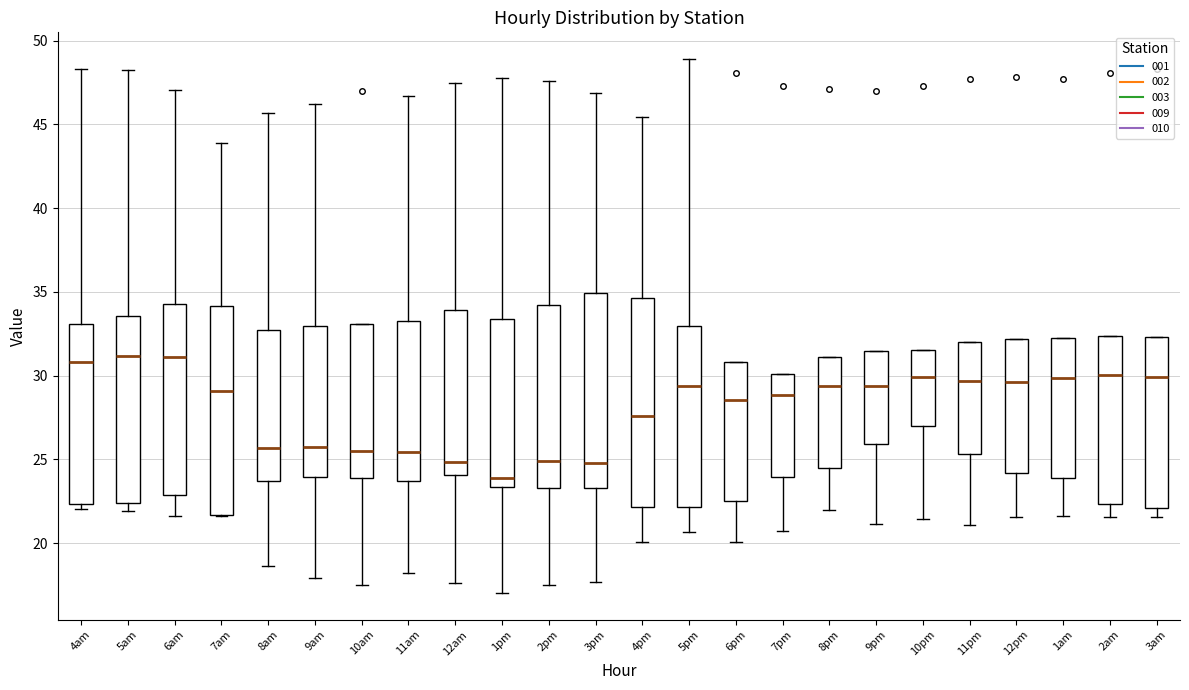

Where is the lower edge of the box for 10am on the y-axis? The values are not printed on the chart, so give them approximately, as read against the axis.

24.0